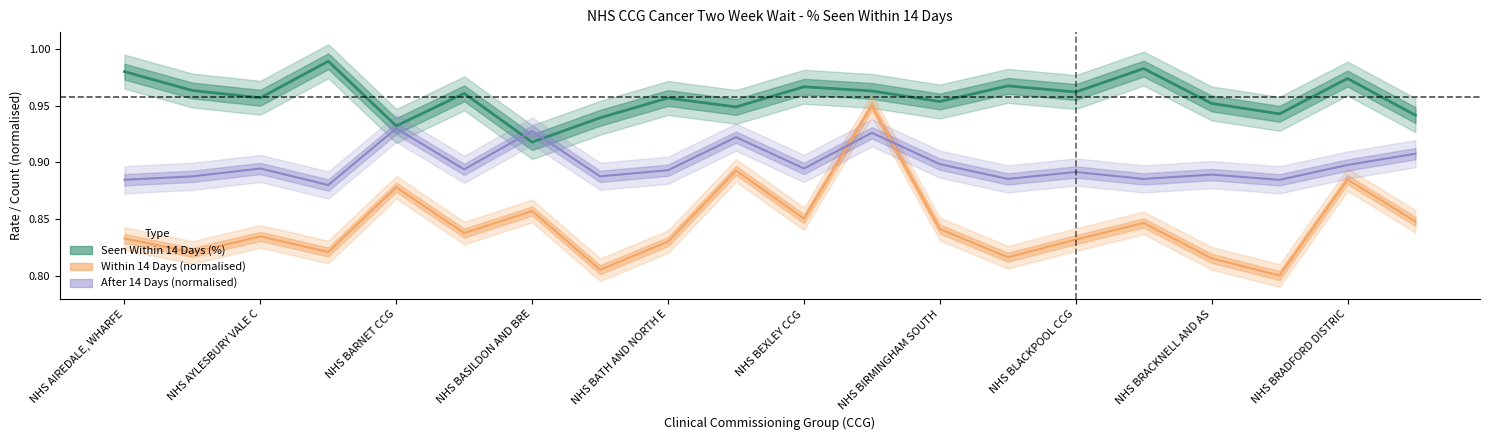

What is the label of the 4th point from the right?

NHS BRACKNELL AND AS